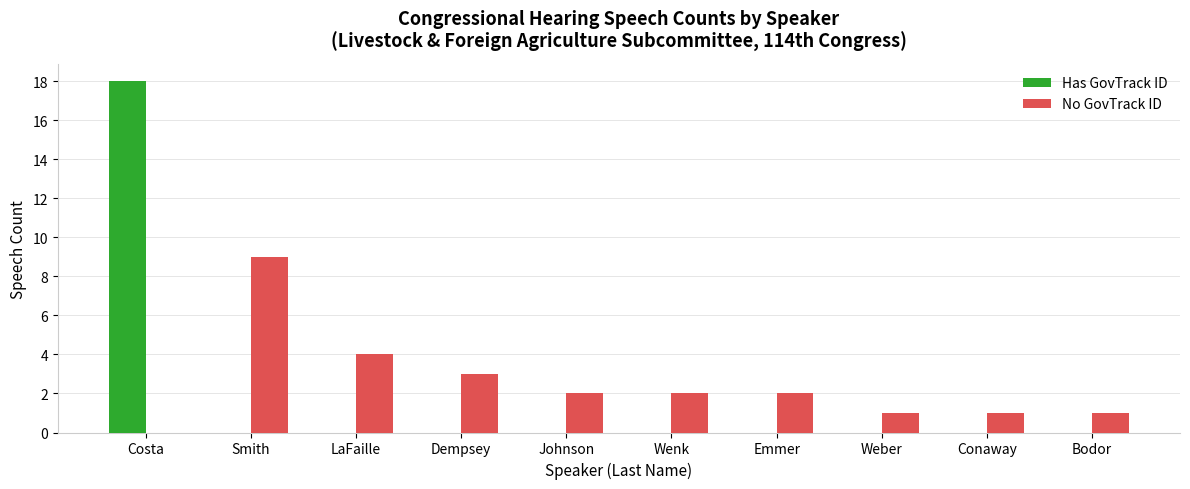

Is it true that No GovTrack ID equals 1 at Bodor?

True